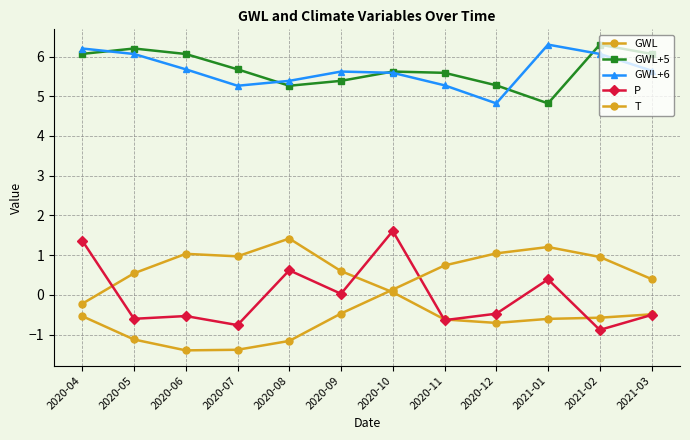

Is the value of T at 2020-12 greater than the value of P at 2020-10?

No